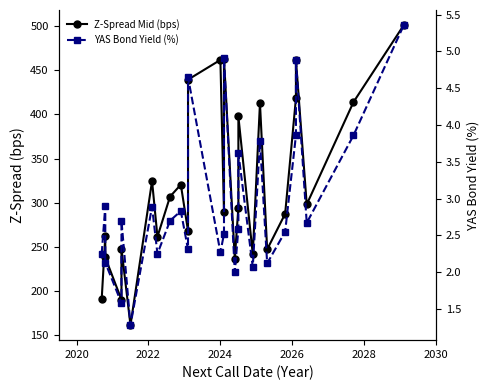

What is the maximum value for YAS Bond Yield (%)?

5.4